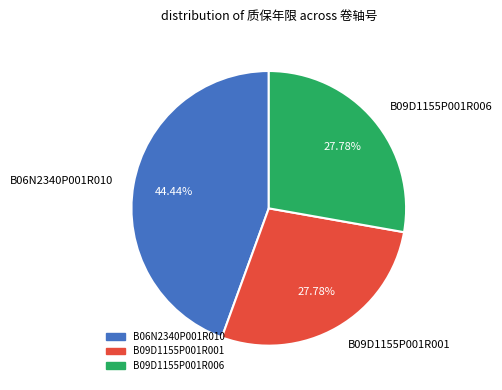

How many slices are in this pie chart?

3